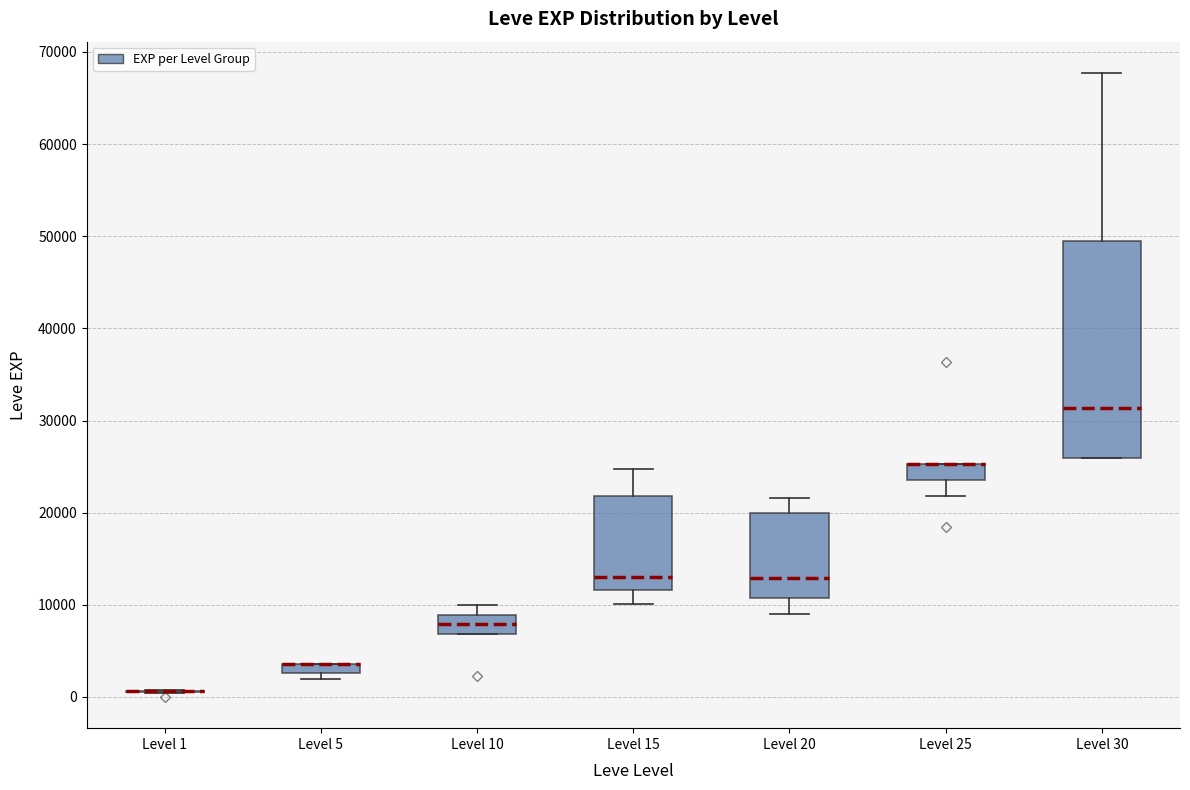

Where does the lower whisker of the box for Level 25 end on the y-axis? The values are not printed on the chart, so give them approximately, as read against the axis.

22000